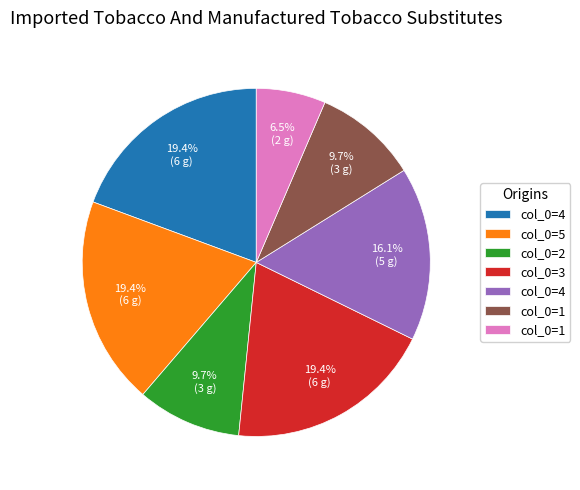

Is there any slice that represents more than half of the pie?

No